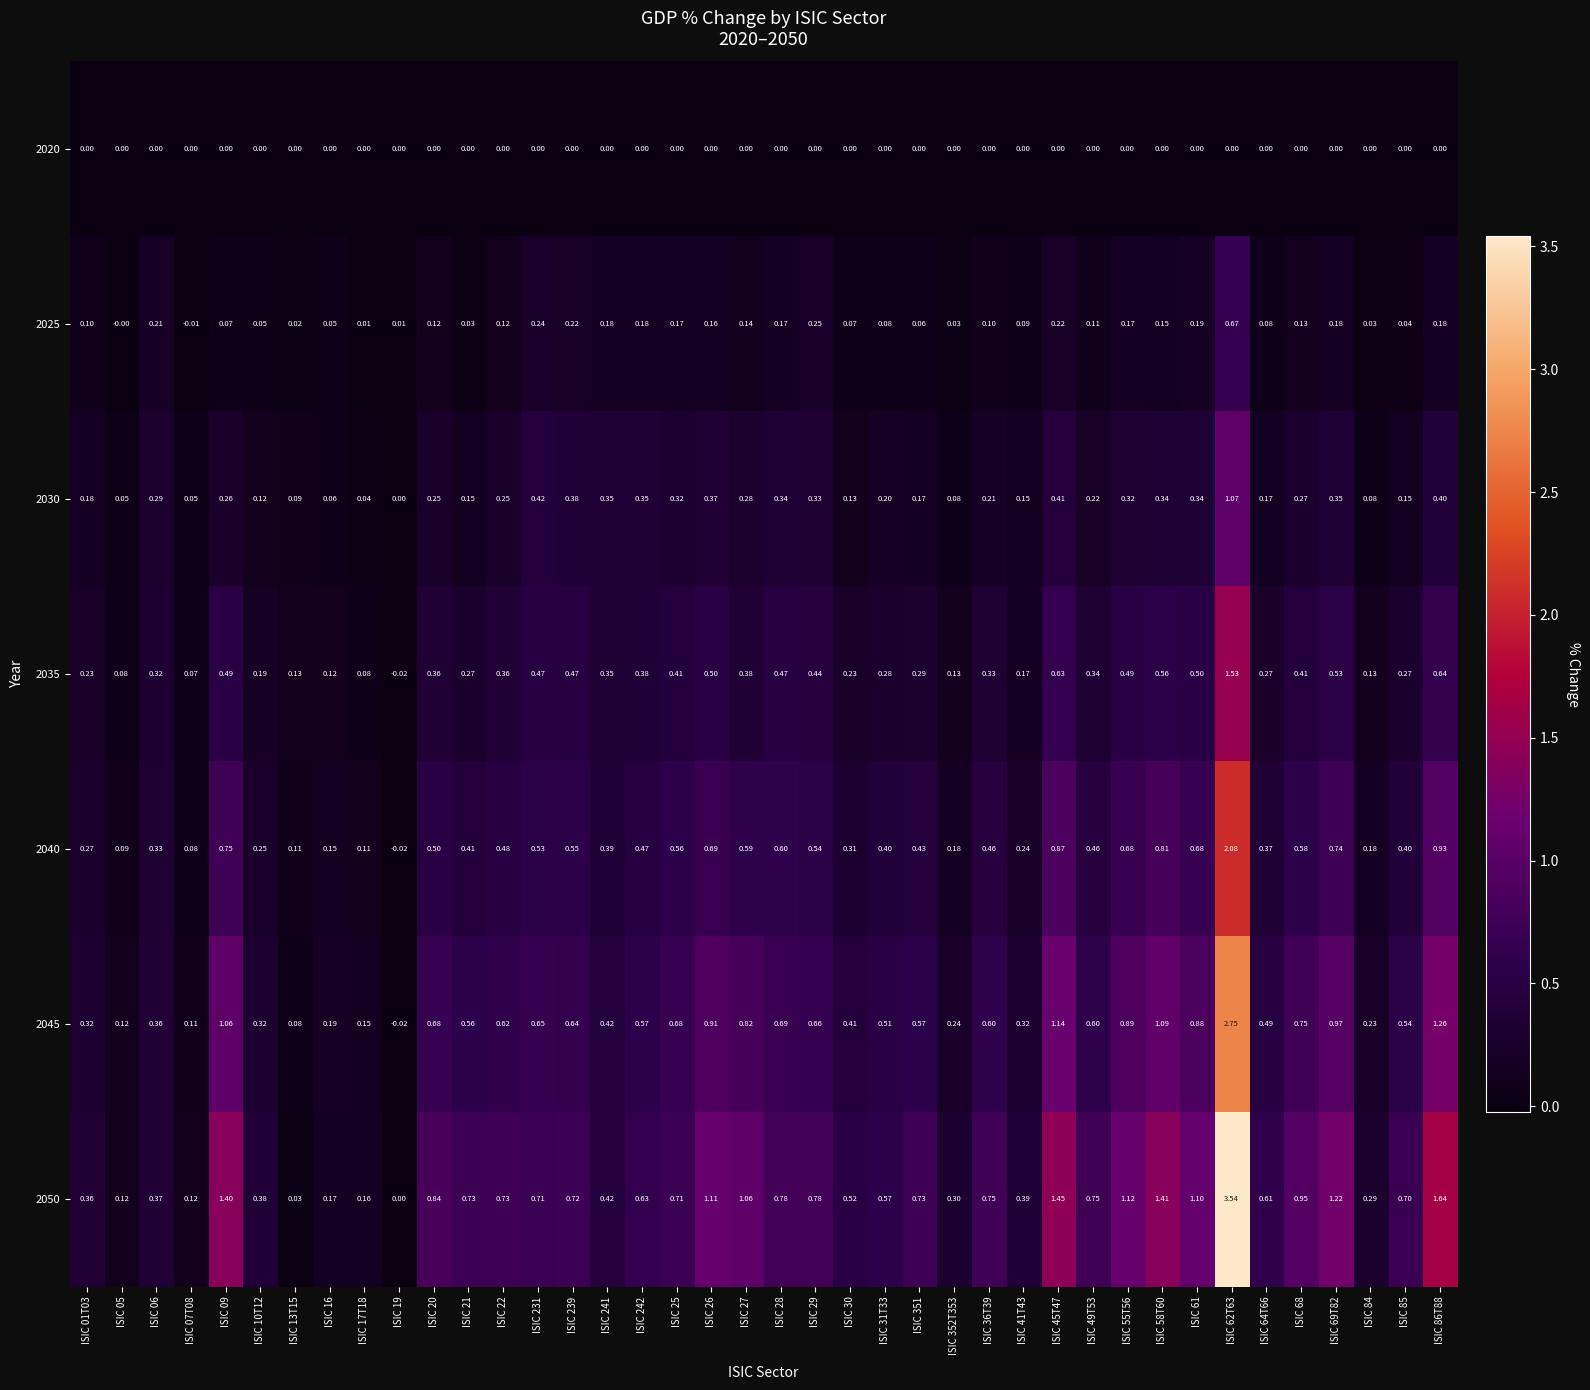

Is the value of 2035 at ISIC 84 greater than the value of 2030 at ISIC 62T63?

No